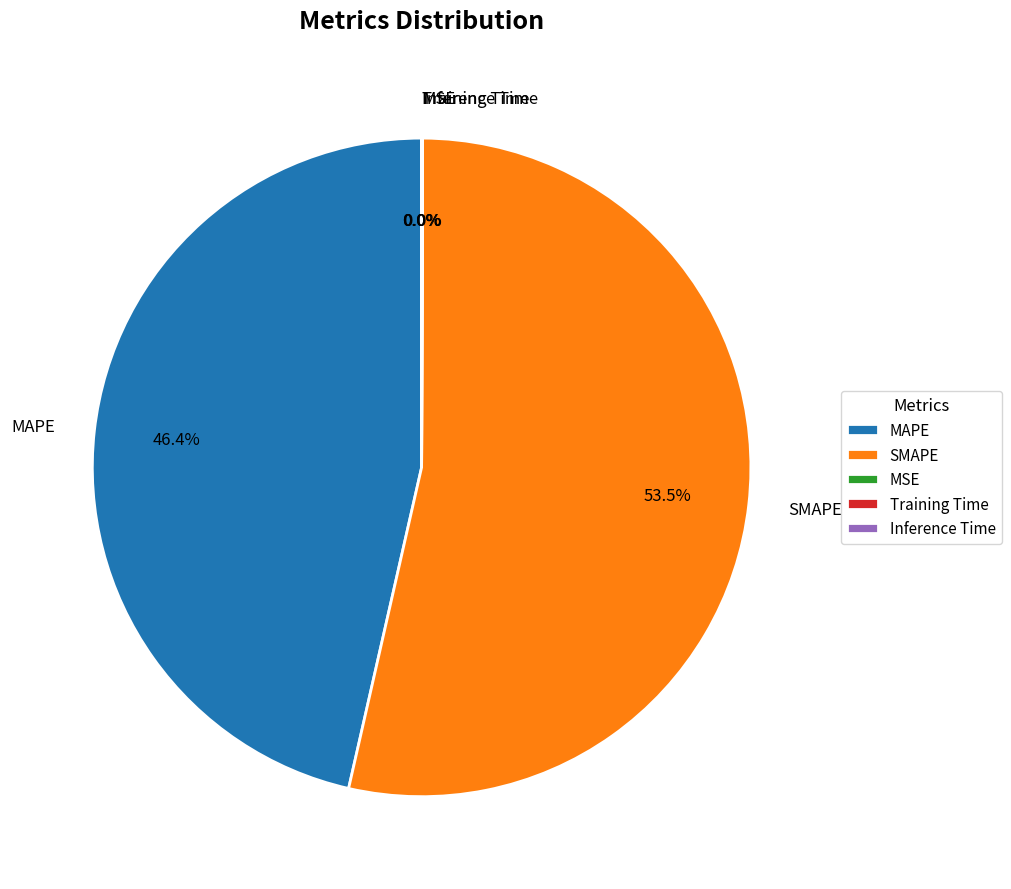

Which category has the biggest portion of the pie?

SMAPE